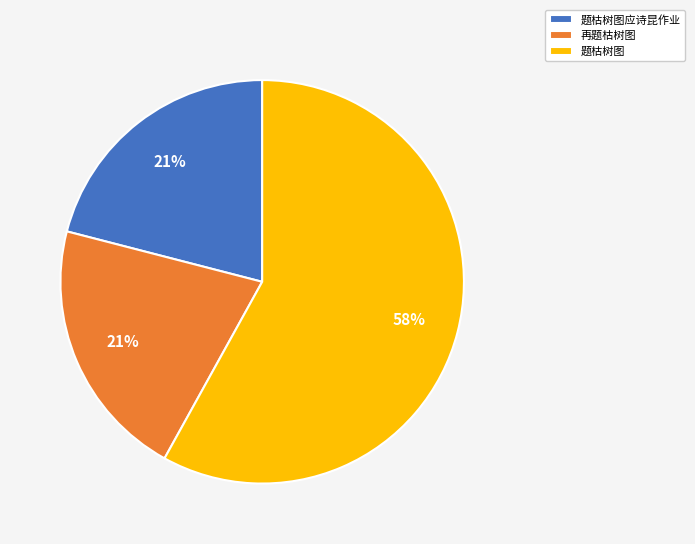

What is the largest slice in the pie chart?

题枯树图